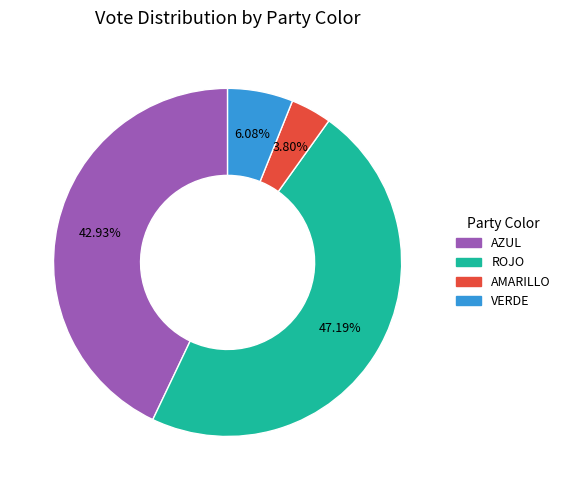

Which slice is the largest?

ROJO